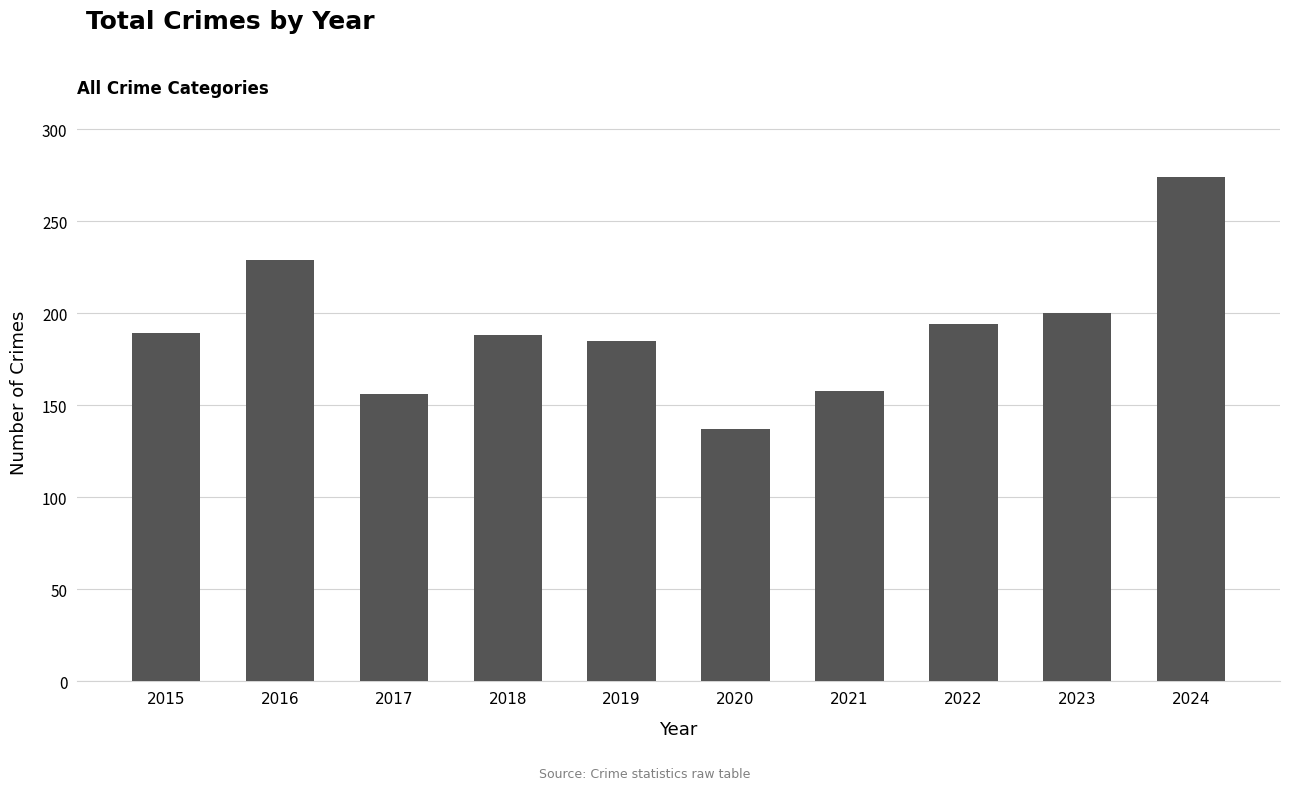

Which has a higher value, 2016 or 2021?

2016